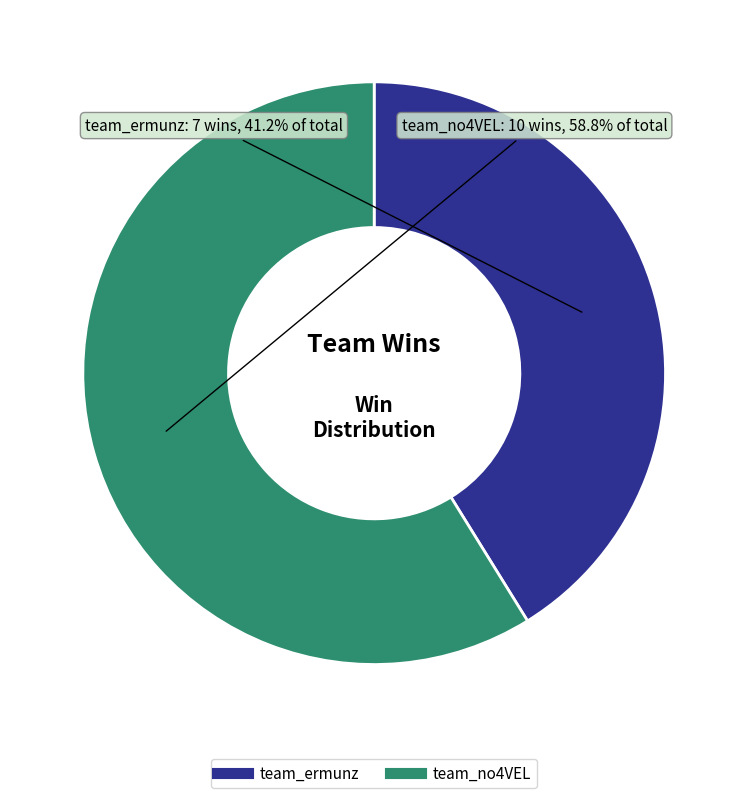

How much of the chart is everything except team_ermunz?

58.8%